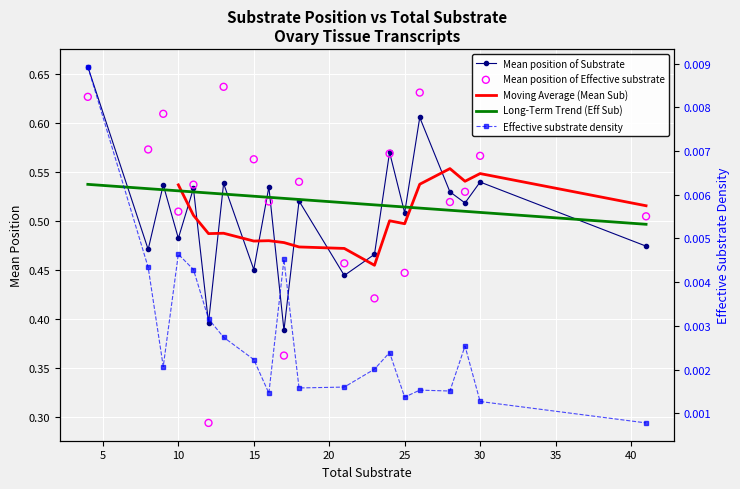

At which category is the sum across all series the highest?

4